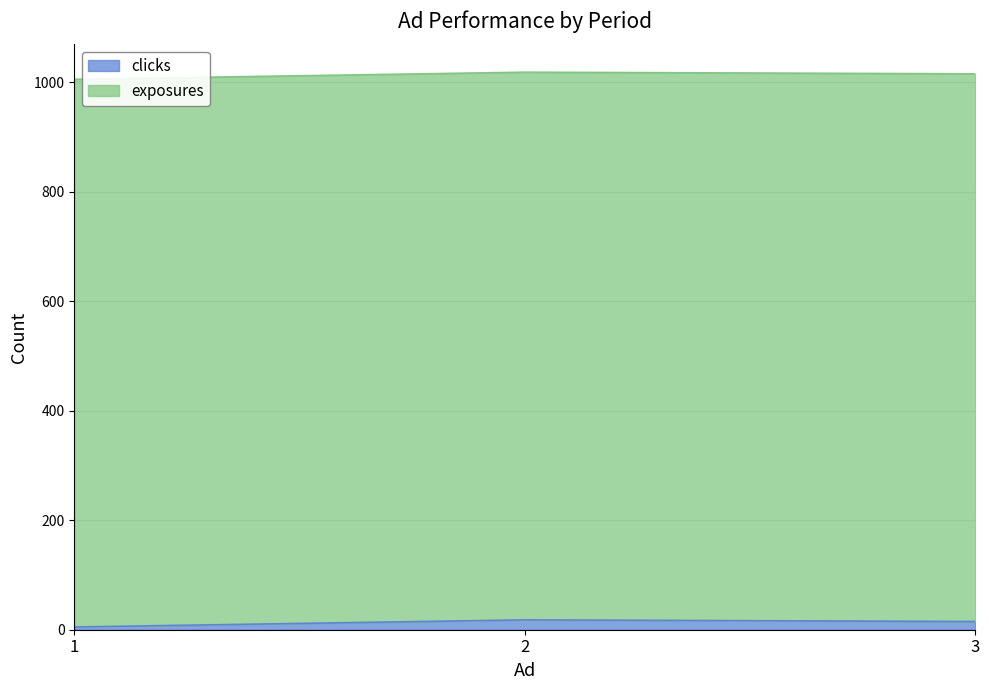

What is the value of the 2nd point from the left?

18